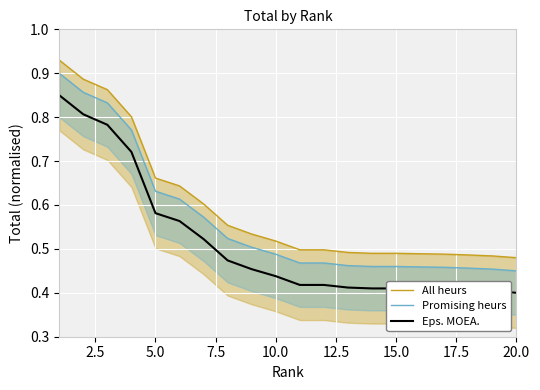

What is the sum of all Promising heurs values?

11.3